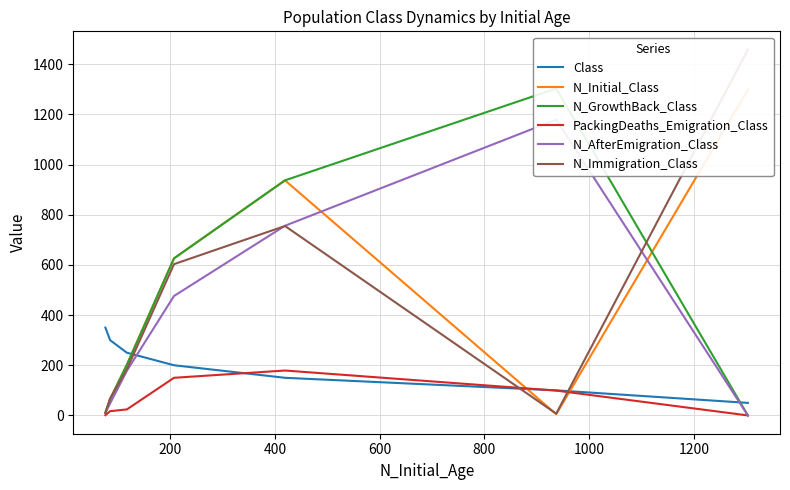

What is the difference between the highest and lowest values at 600?

476